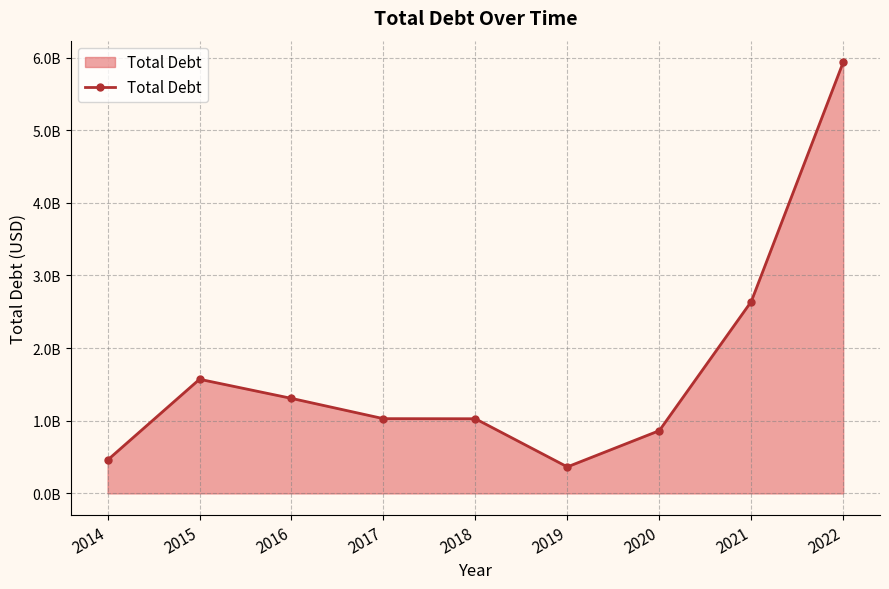

What is the sum of the values at 2014 and 2020?

1323324000